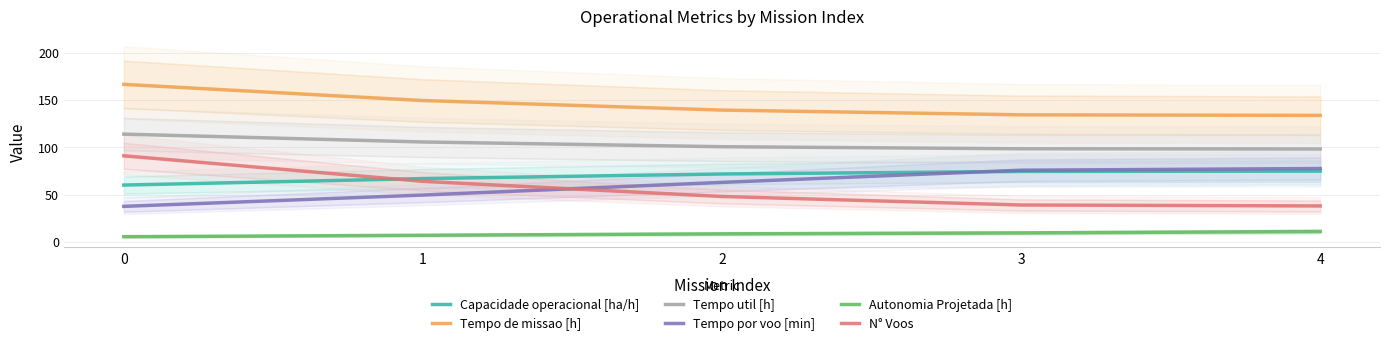

Reading left to right, what are all the values shown in this chart?

Capacidade operacional [ha/h]: 60.1	66.9	71.8	74.5	74.8
Tempo de missao [h]: 166.5	149.4	139.3	134.3	133.7
Tempo util [h]: 113.9	105.6	100.6	98.4	98.2
Tempo por voo [min]: 37.5	49.5	62.9	75.8	77.5
Autonomia Projetada [h]: 5.5	7.0	8.5	9.5	11.0
N° Voos: 91.0	64.0	48.0	39.0	38.0